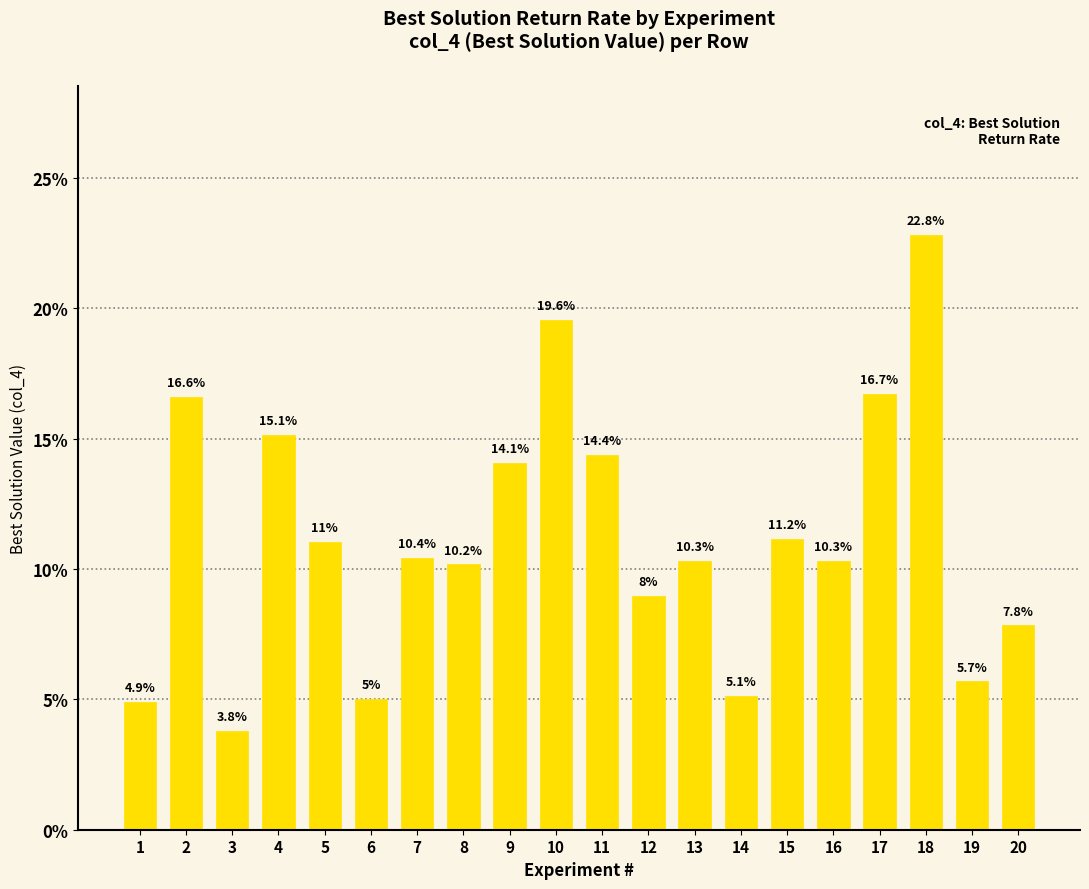

Reading left to right, what are all the values shown in this chart?

1=0.0	2=0.2	3=0.0	4=0.2	5=0.1	6=0.1	7=0.1	8=0.1	9=0.1	10=0.2	11=0.1	12=0.1	13=0.1	14=0.1	15=0.1	16=0.1	17=0.2	18=0.2	19=0.1	20=0.1